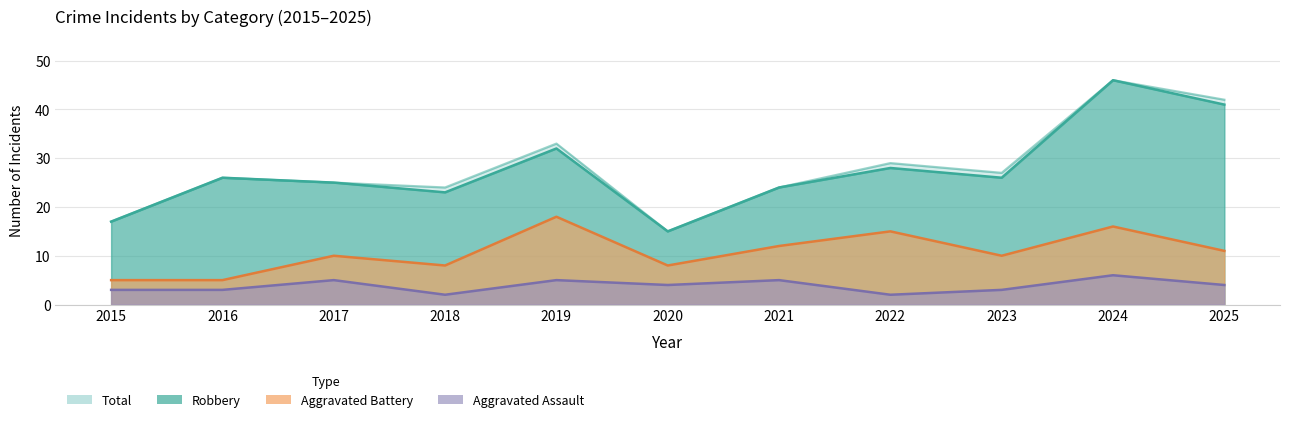

At which category does the chart reach its minimum across all series?

2018